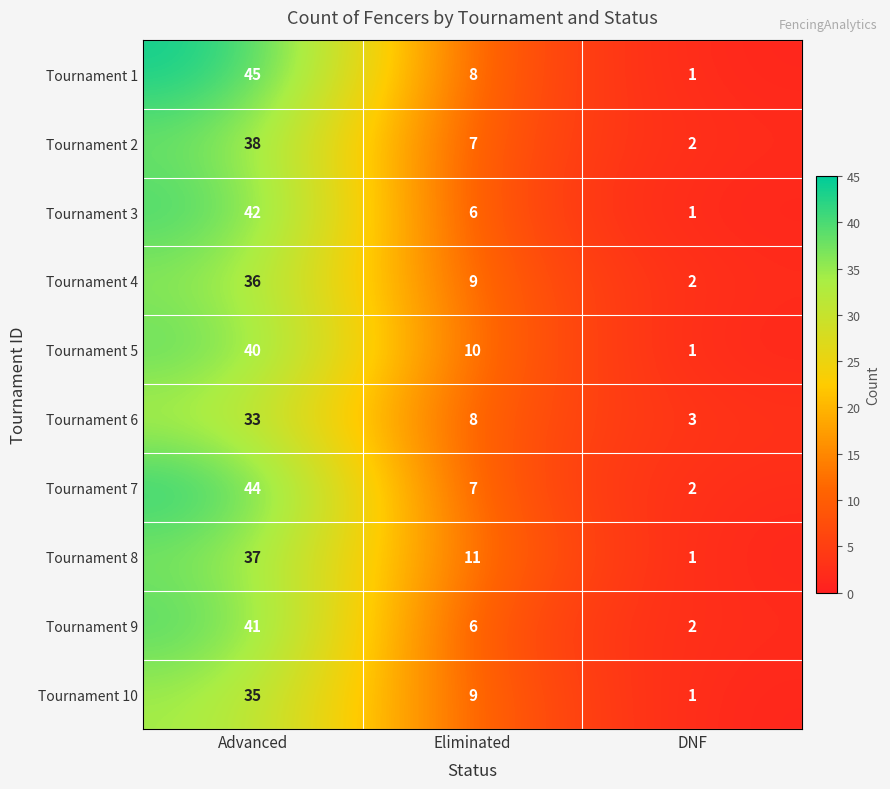

What is the difference between the maximum and second lowest values in the Tournament 6 series?

25